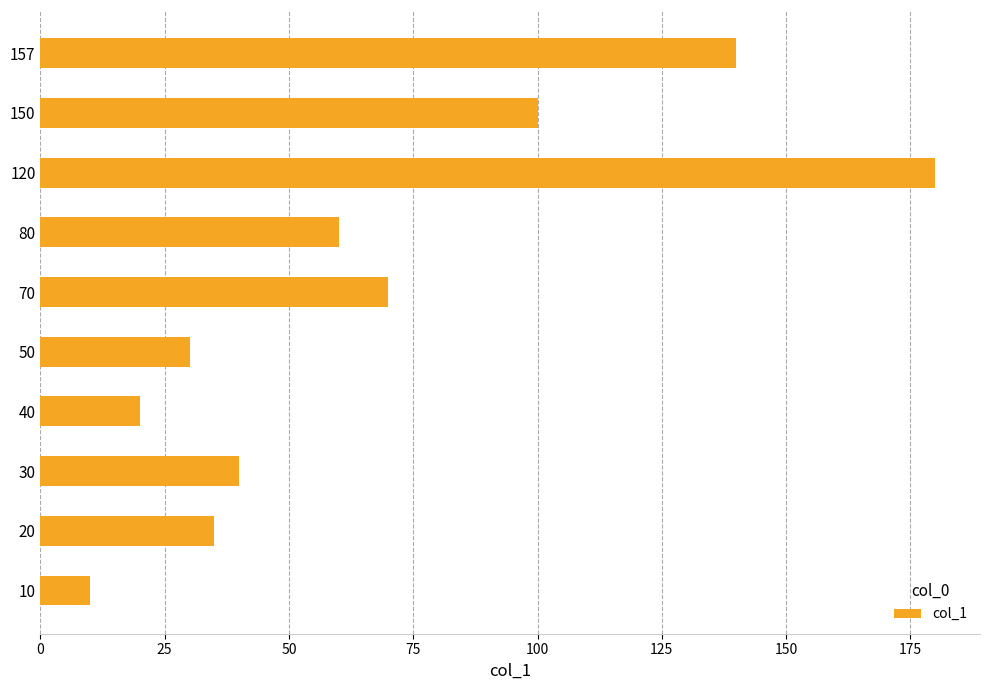

Is it true that the value at 80 is 60?

True